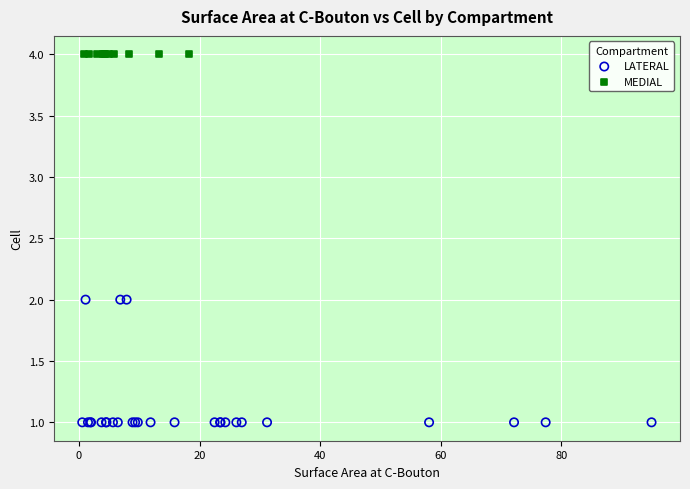

Which series contains the lowest Y value?

LATERAL